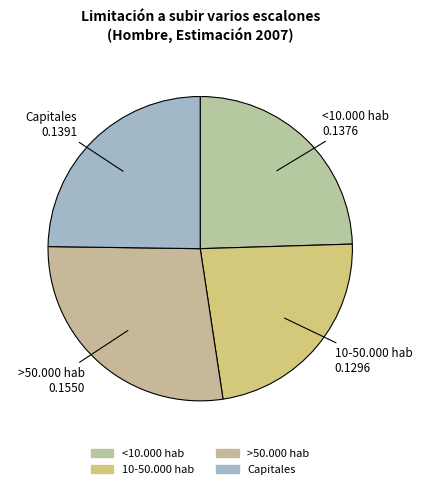

Is the sum of >50.000 hab and 10-50.000 hab greater than half?

Yes